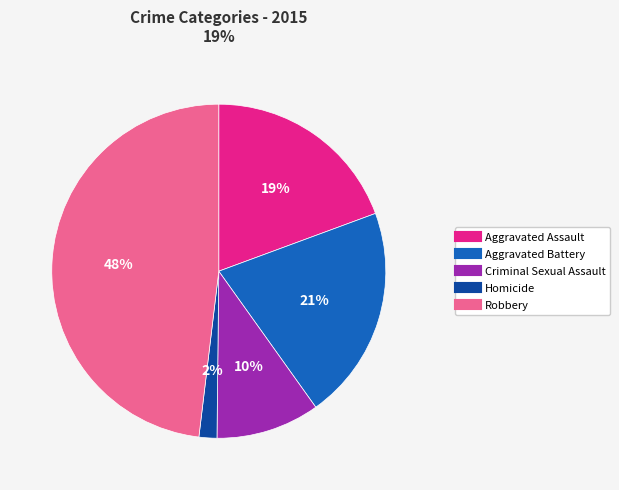

Combined, do Criminal Sexual Assault and Homicide account for over 50%?

No